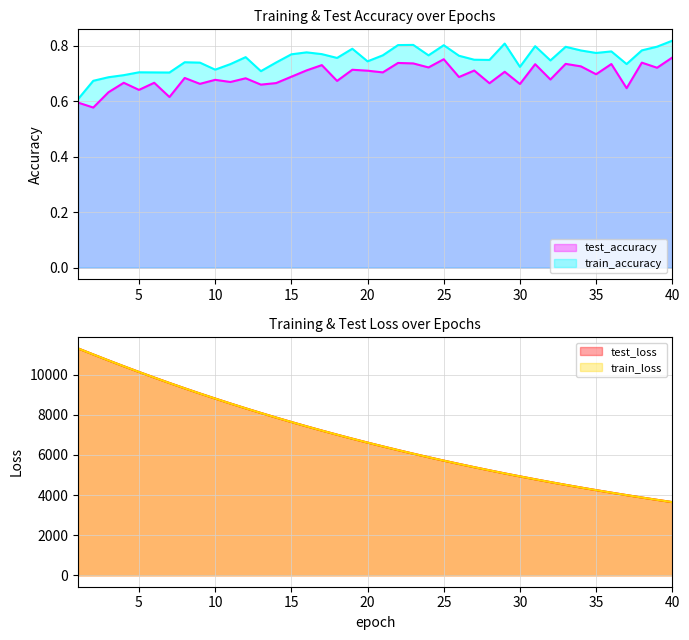

The value of test_loss at 33 is 6729.8. True or false?

False